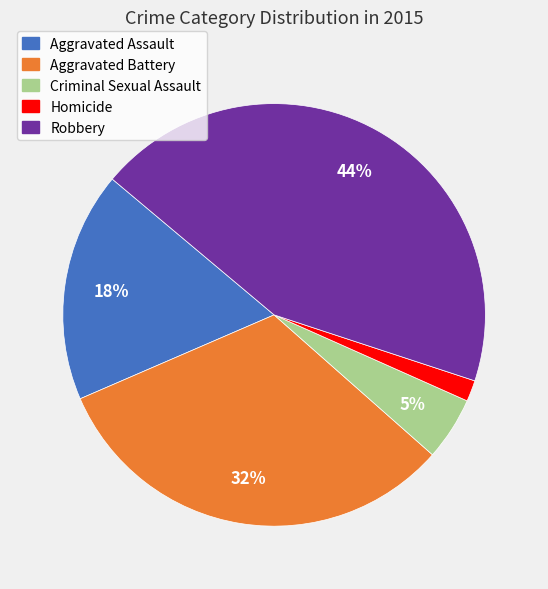

Which category has the biggest portion of the pie?

Robbery